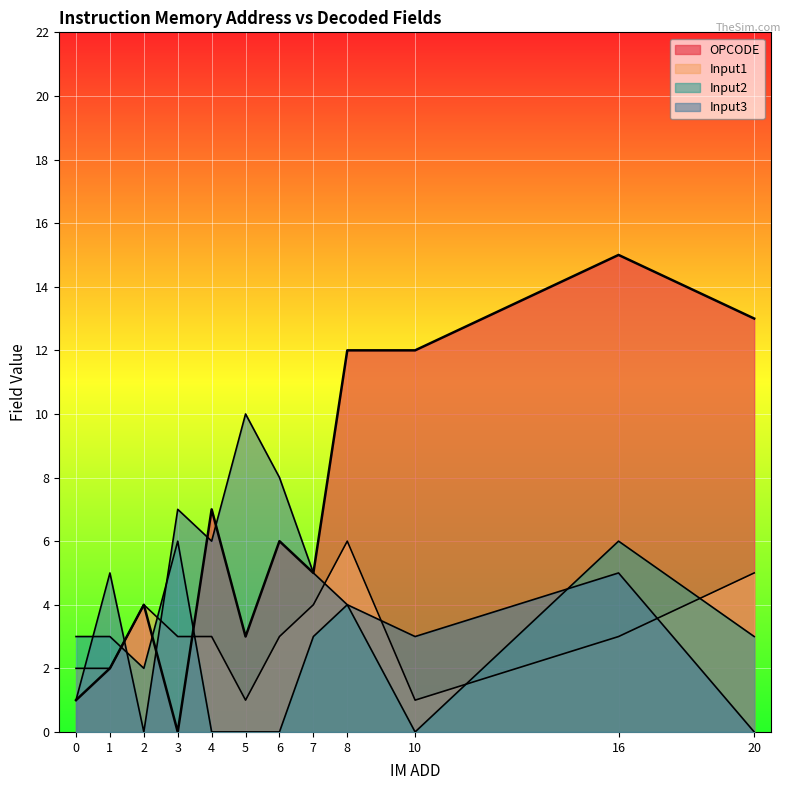

How many times do Input3_val and OPCODE_val cross each other?

4